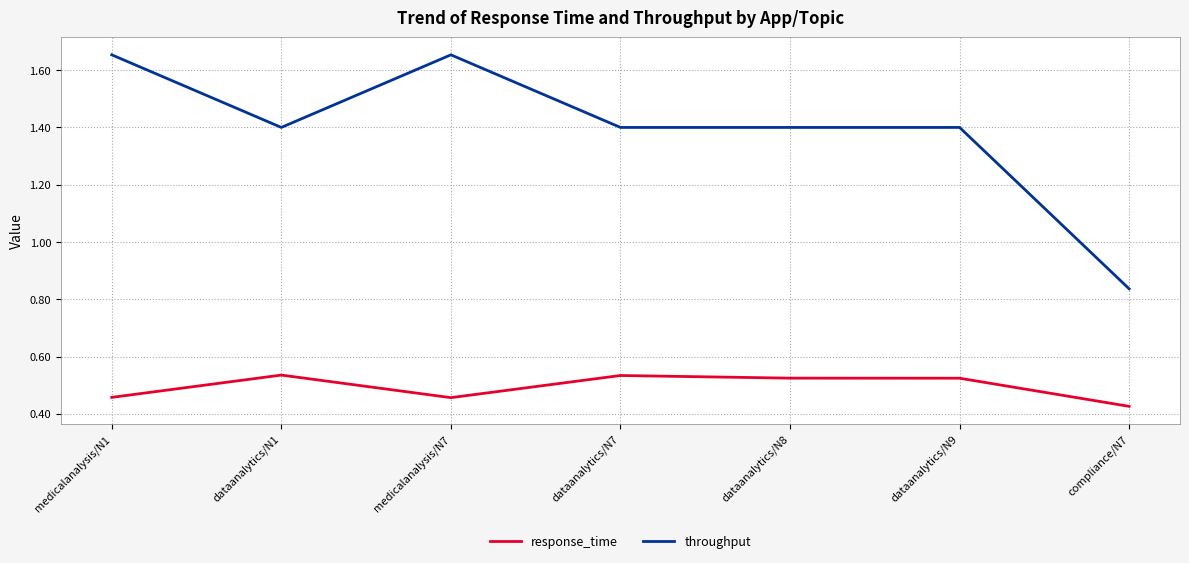

True or false: throughput and response_time cross at least once.

False